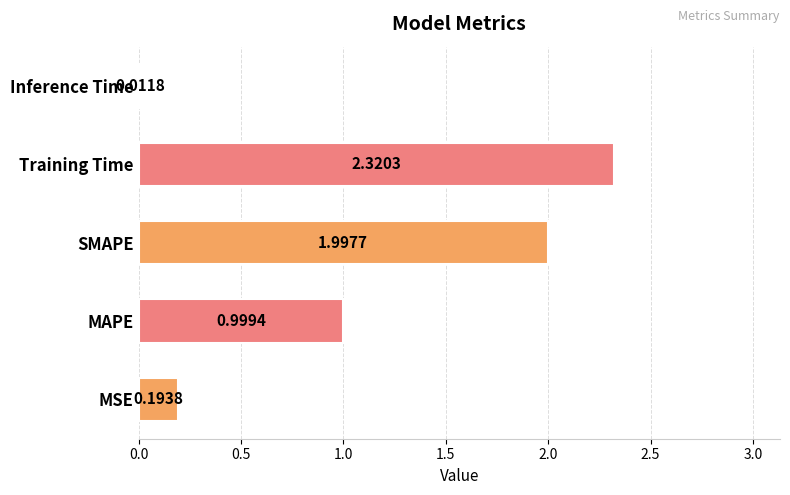

What is the change in value from MSE to MAPE?

+0.8